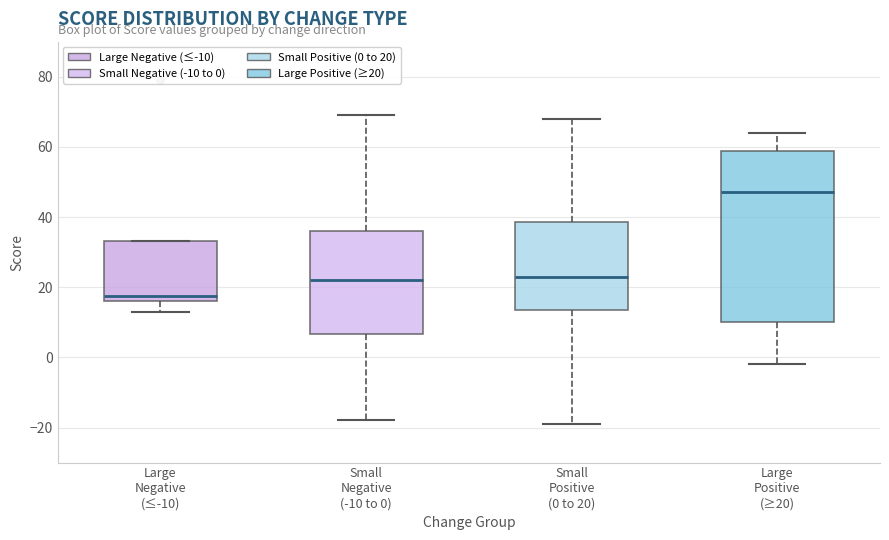

Reading left to right, read every box against the y-axis: the position of its median line, the range the box covers, and the ends of its whiskers. The values are not printed on the chart, so give them approximately, as read against the axis.

Large Negative (≤-10): median 18, box 16 to 34, whiskers 14 to 34
Small Negative (-10 to 0): median 22, box 6 to 36, whiskers -18 to 70
Small Positive (0 to 20): median 24, box 14 to 38, whiskers -18 to 68
Large Positive (≥20): median 48, box 10 to 58, whiskers -2 to 64